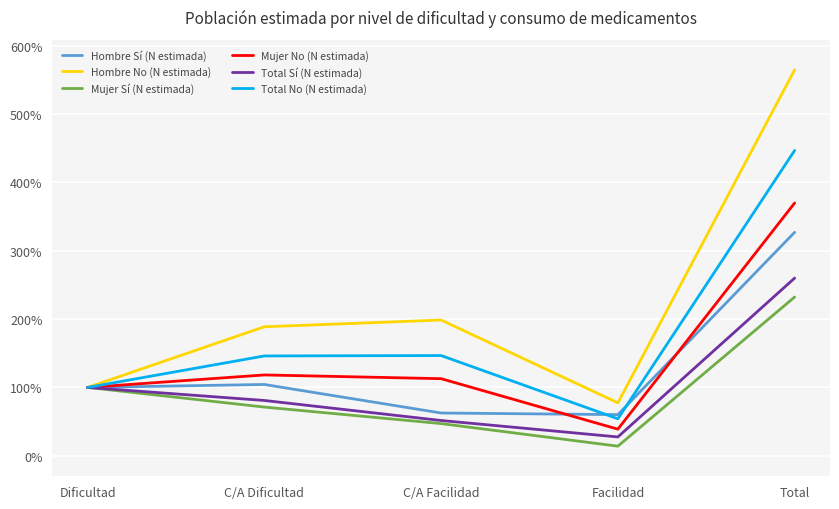

Which series changed the most between C/A Facilidad and Facilidad?

Hombre No (N estimada)